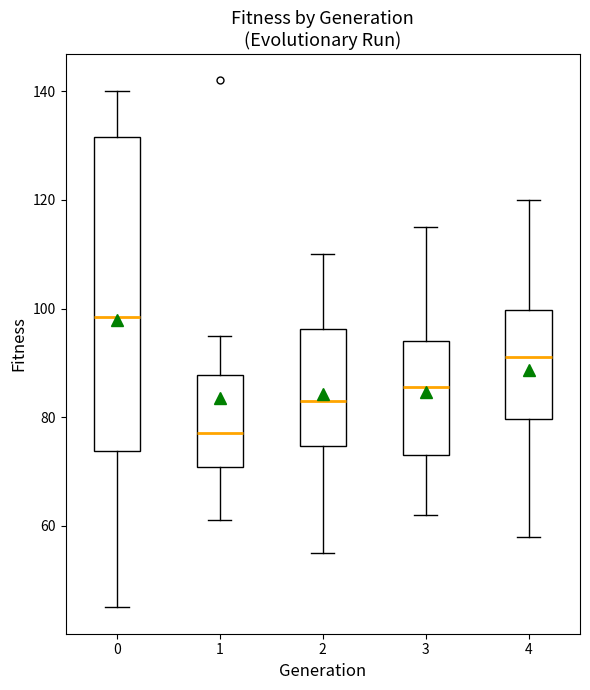

Reading left to right, read every box against the y-axis: the position of its median line, the range the box covers, and the ends of its whiskers. The values are not printed on the chart, so give them approximately, as read against the axis.

0: median 98, box 74 to 132, whiskers 46 to 140
1: median 78, box 70 to 88, whiskers 62 to 96
2: median 84, box 74 to 96, whiskers 56 to 110
3: median 86, box 74 to 94, whiskers 62 to 116
4: median 92, box 80 to 100, whiskers 58 to 120